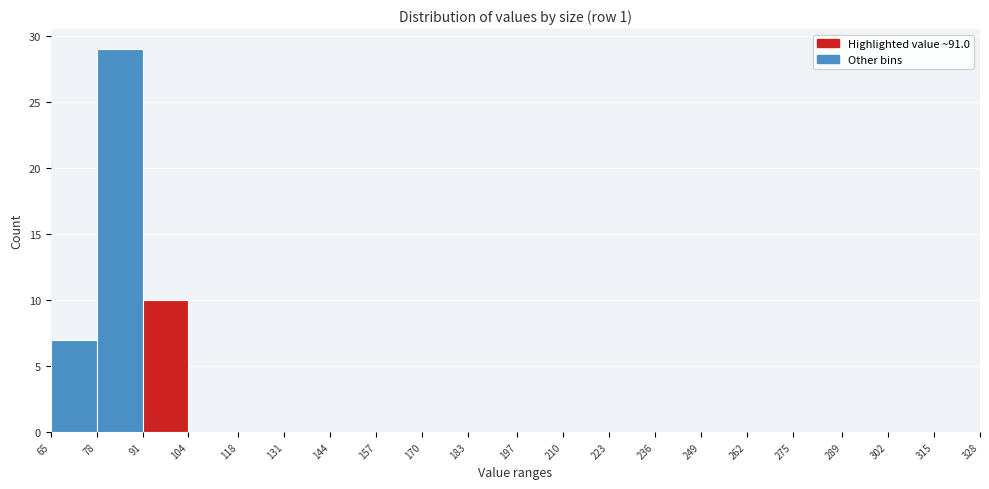

Reading left to right, transcribe this chart: for each bar, give the range it covers on the x-axis and its height. The values are not printed on the chart, so give them approximately, as read against the axis.

65 to 78: 7
78 to 91: 29
91 to 104: 10
104 to 118: 0
118 to 131: 0
131 to 144: 0
144 to 157: 0
157 to 170: 0
170 to 183: 0
183 to 197: 0
197 to 210: 0
210 to 223: 0
223 to 236: 0
236 to 249: 0
249 to 262: 0
262 to 275: 0
275 to 289: 0
289 to 302: 0
302 to 315: 0
315 to 328: 0